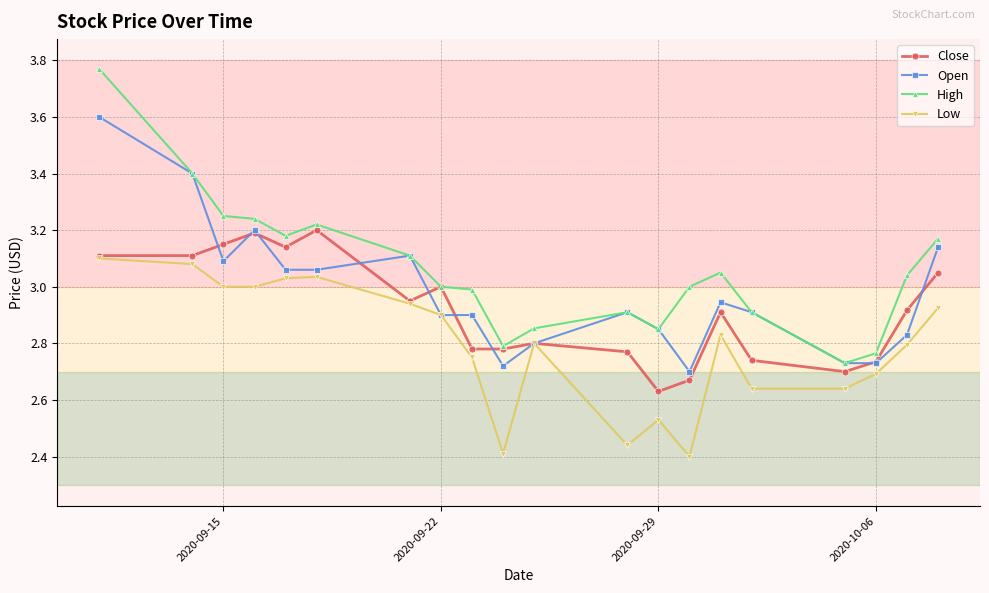

List the series in order of their peak value, lowest first.

Low, Close, Open, High